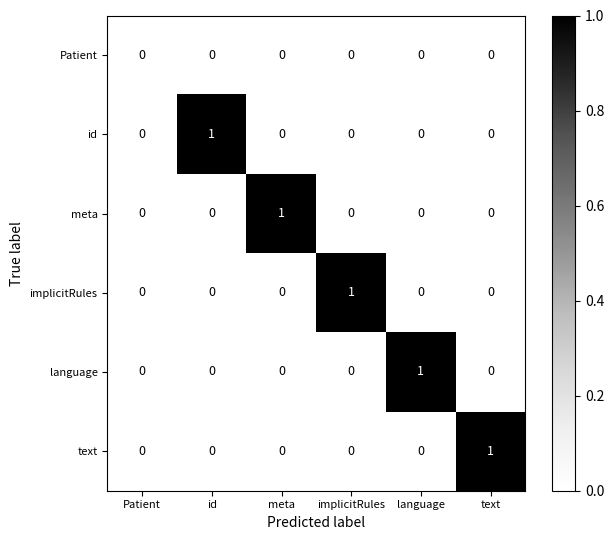

How many meta values are between 0 and 1?

6